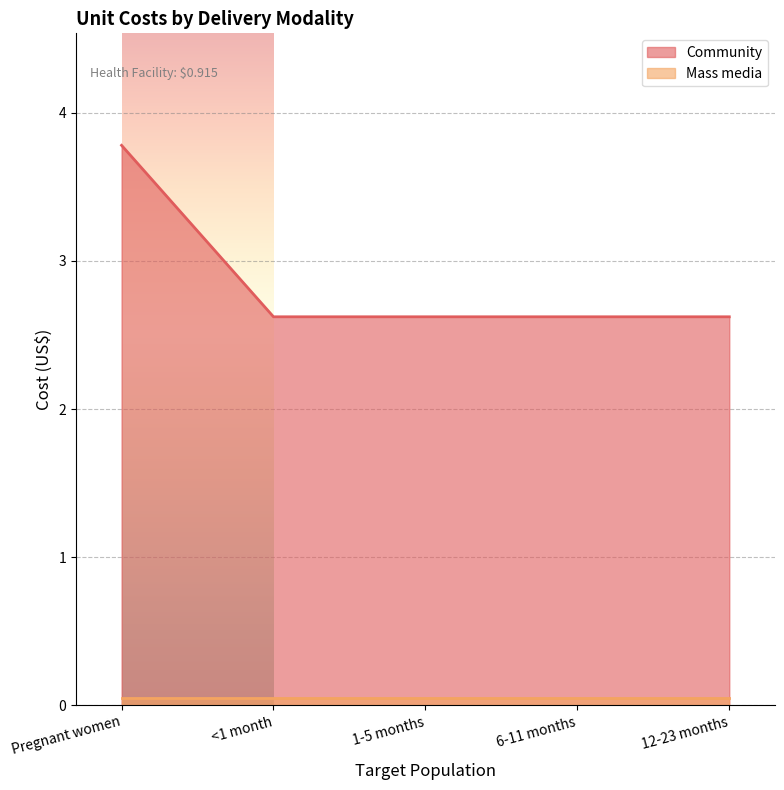

How many lines are shown in the chart?

2